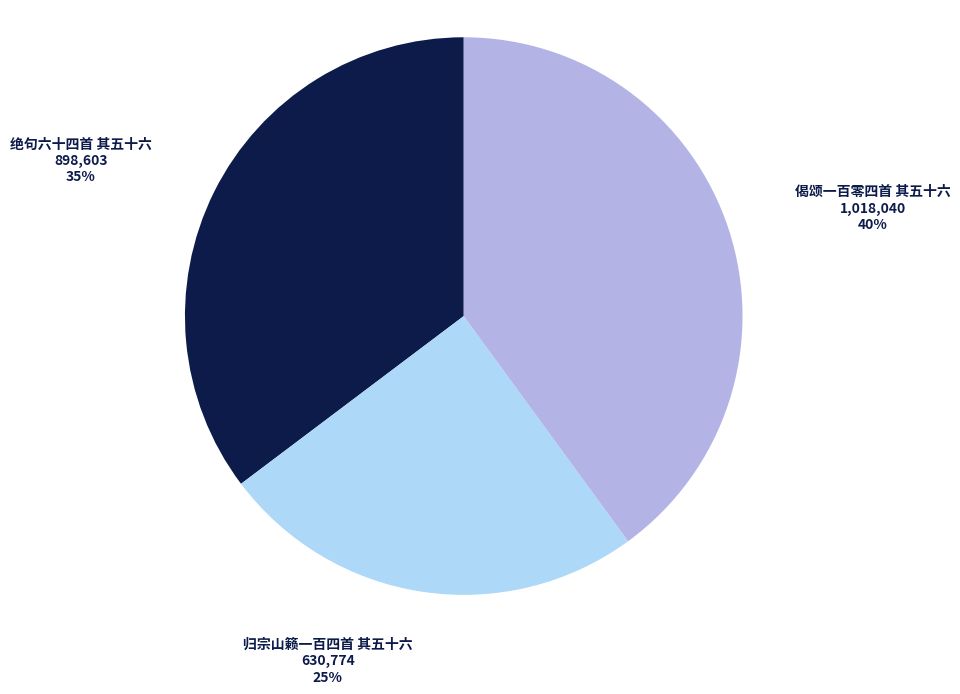

Which category has the smallest portion of the pie?

归宗山籁一百四首 其五十六